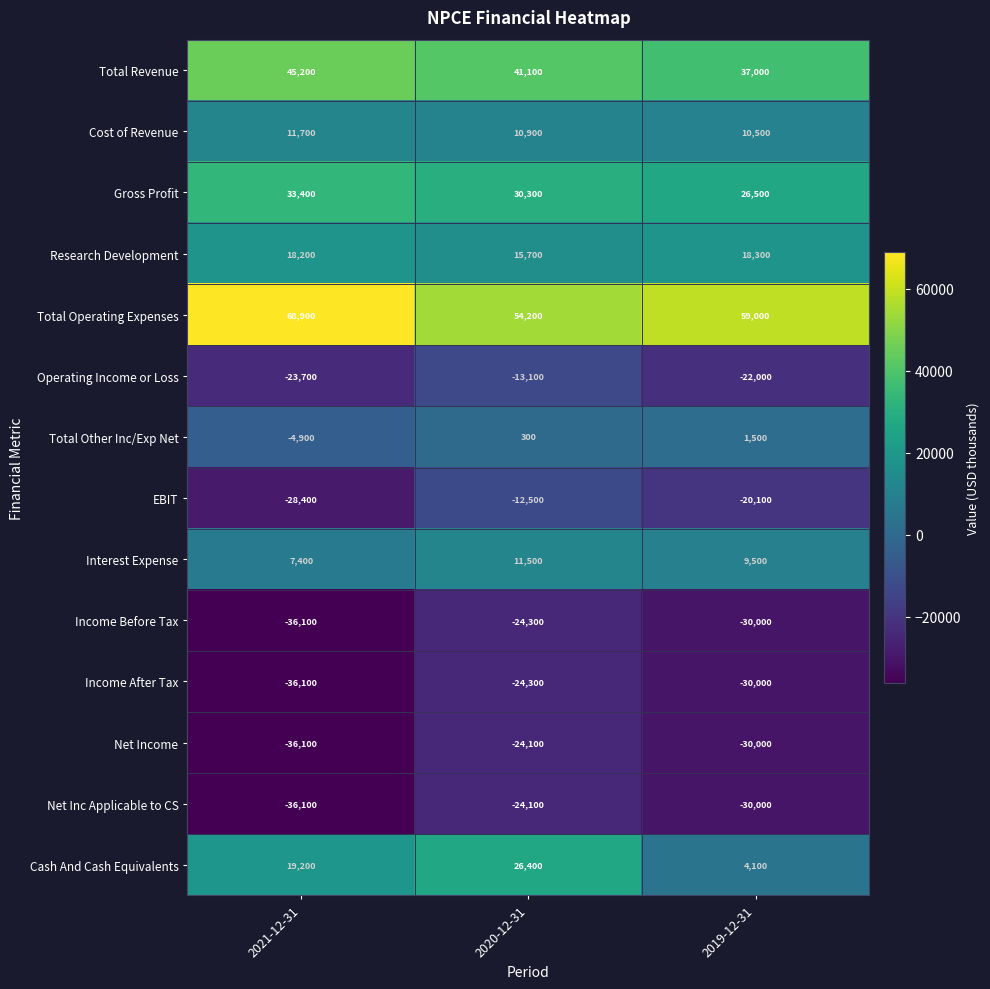

Which series changed the most between 2021-12-31 and 2019-12-31?

Cash And Cash Equivalents